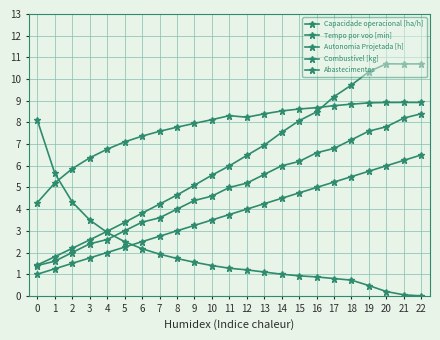

List the series in order of their overall mean, highest first.

Capacidade operacional [ha/h], Tempo por voo [min], Autonomia Projetada [h], Combustível [kg], Abastecimentos